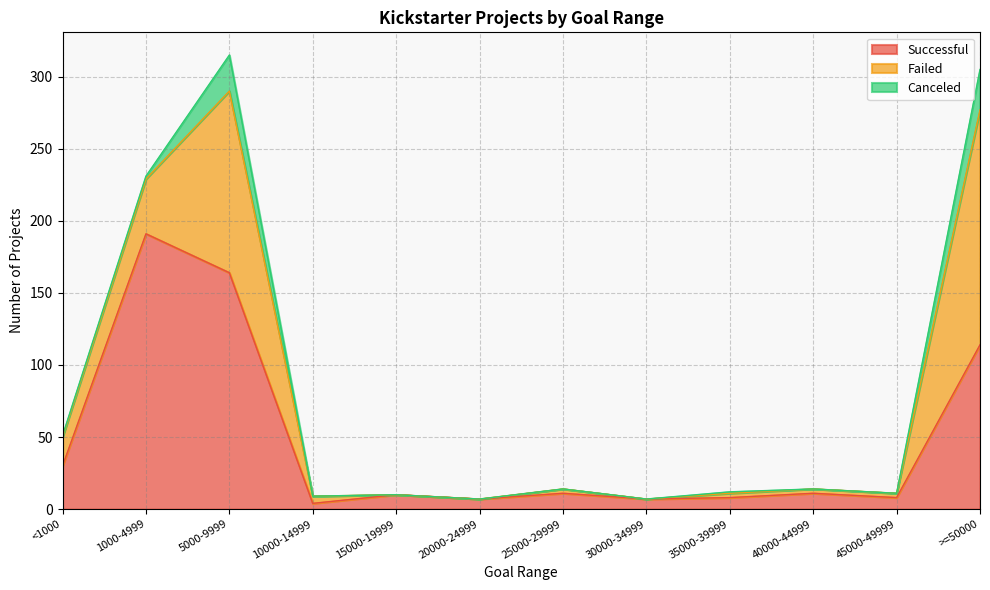

The value of Successful at >=50000 is 56. True or false?

False